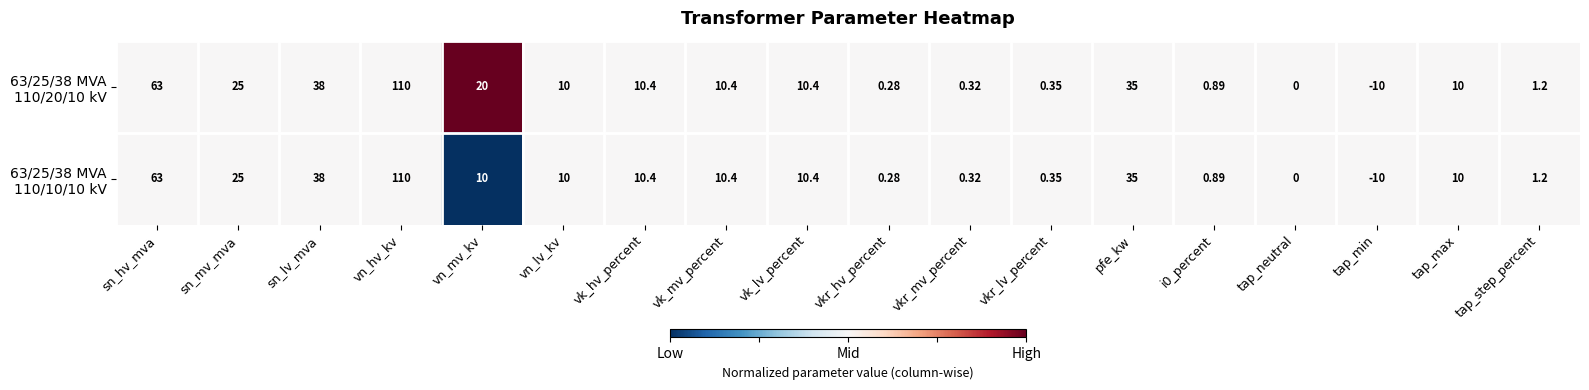

At which category is the sum across all series the highest?

vn_hv_kv